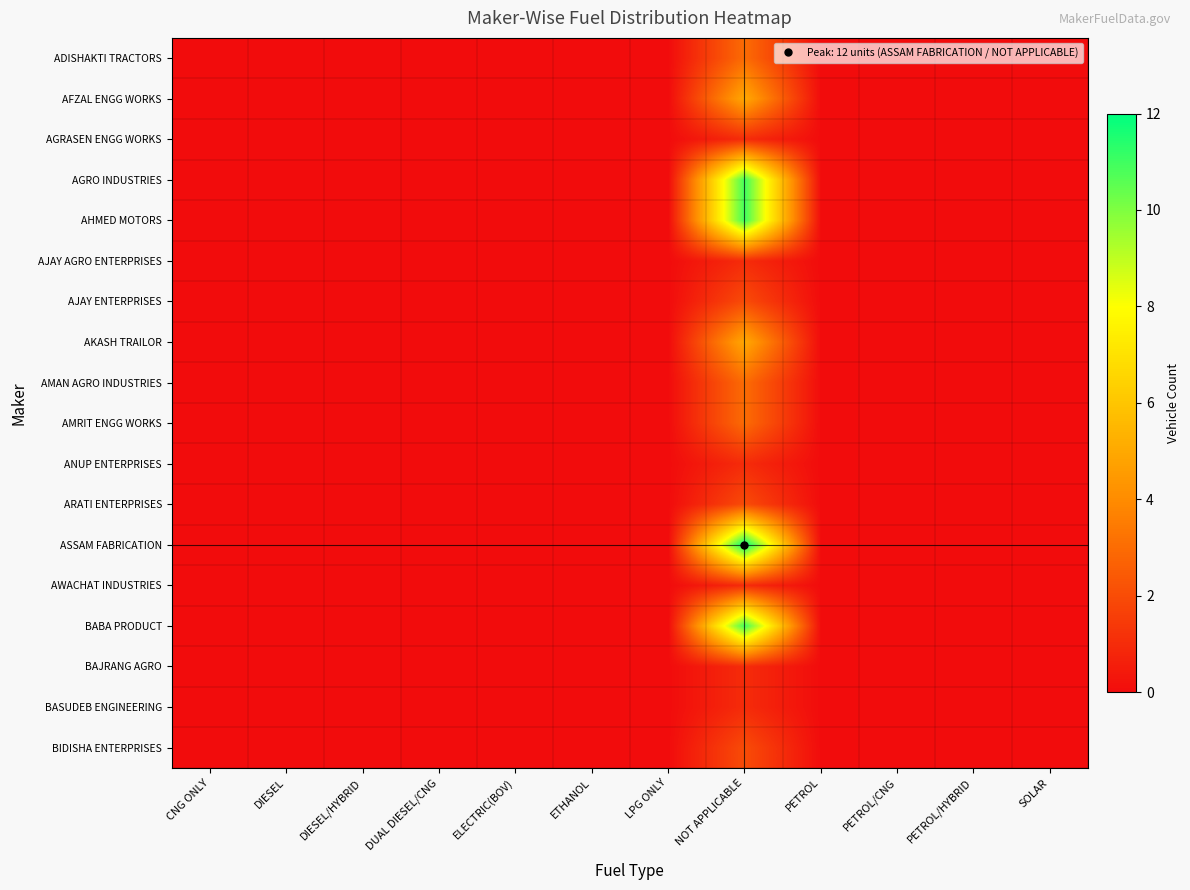

Which series has the largest total across all categories?

ASSAM FABRICATION